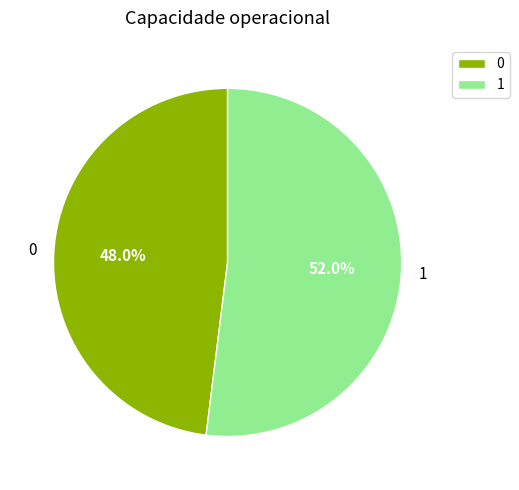

To the nearest percent, what is the average slice percentage?

50%